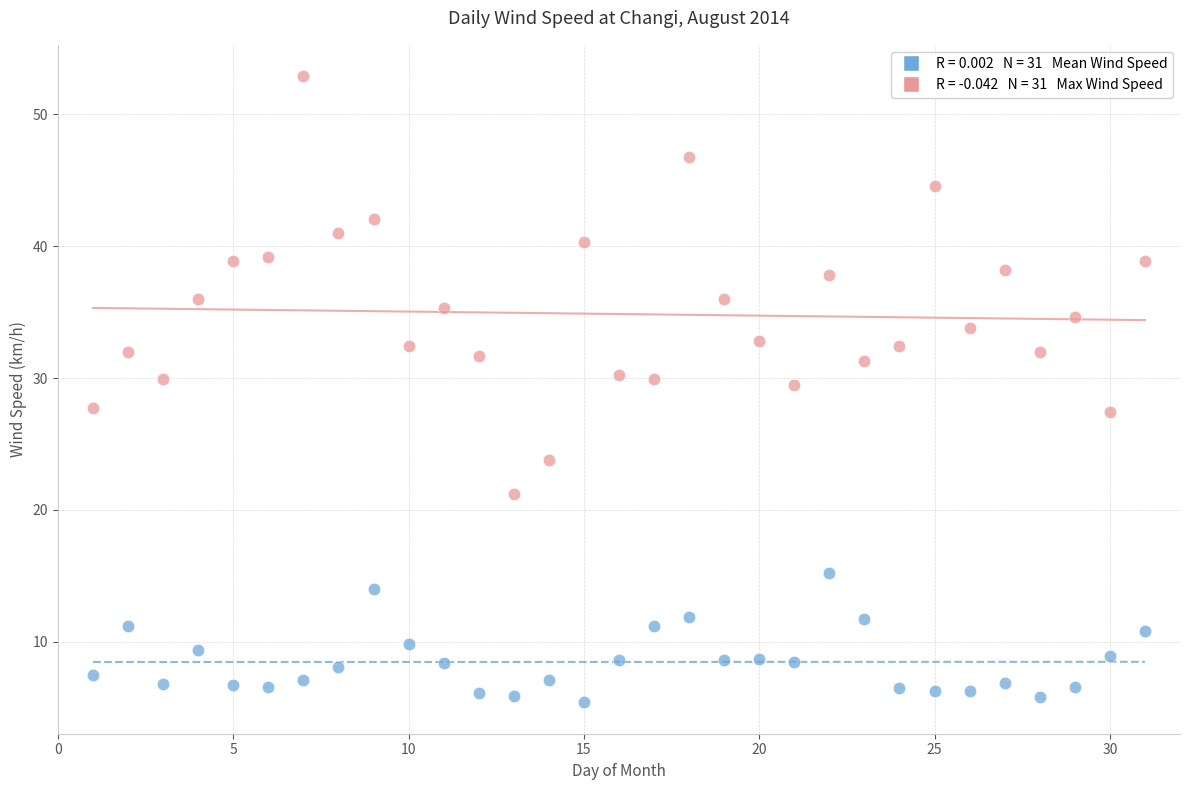

Across all data points, what is the range of Y values (max minus min)?

47.5